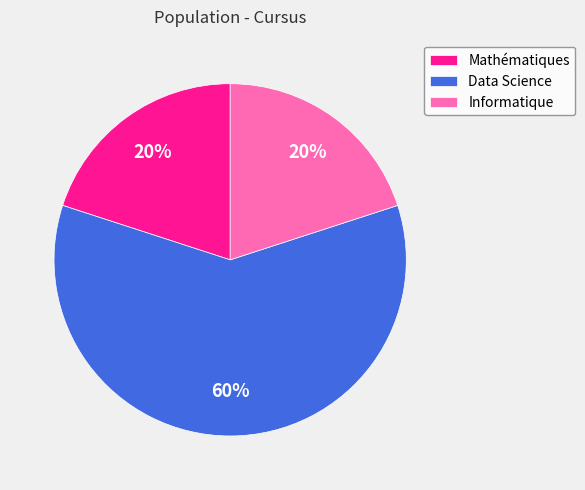

Is Informatique the majority of the pie?

No